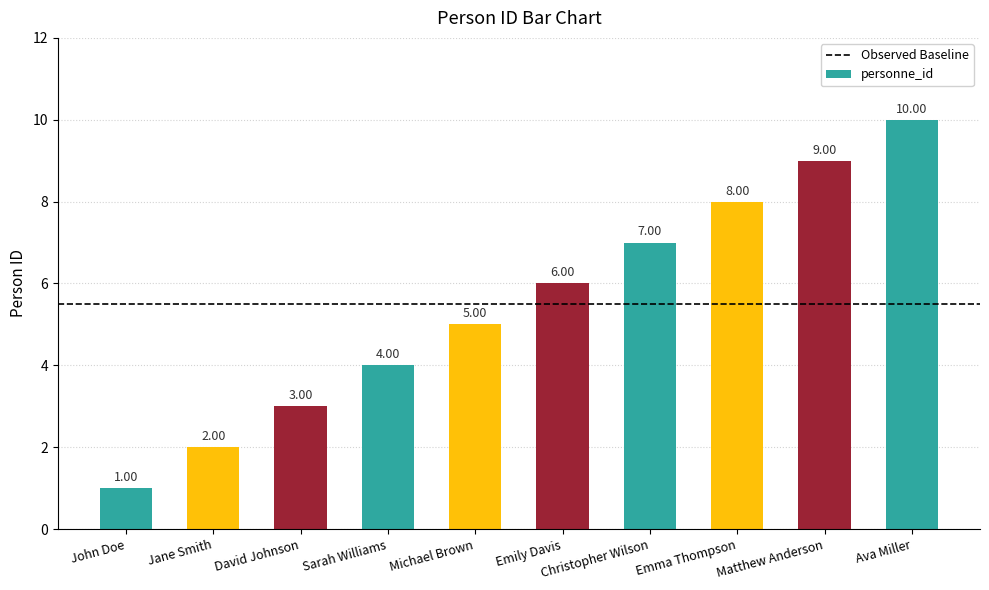

How many data points are less than 6?

5